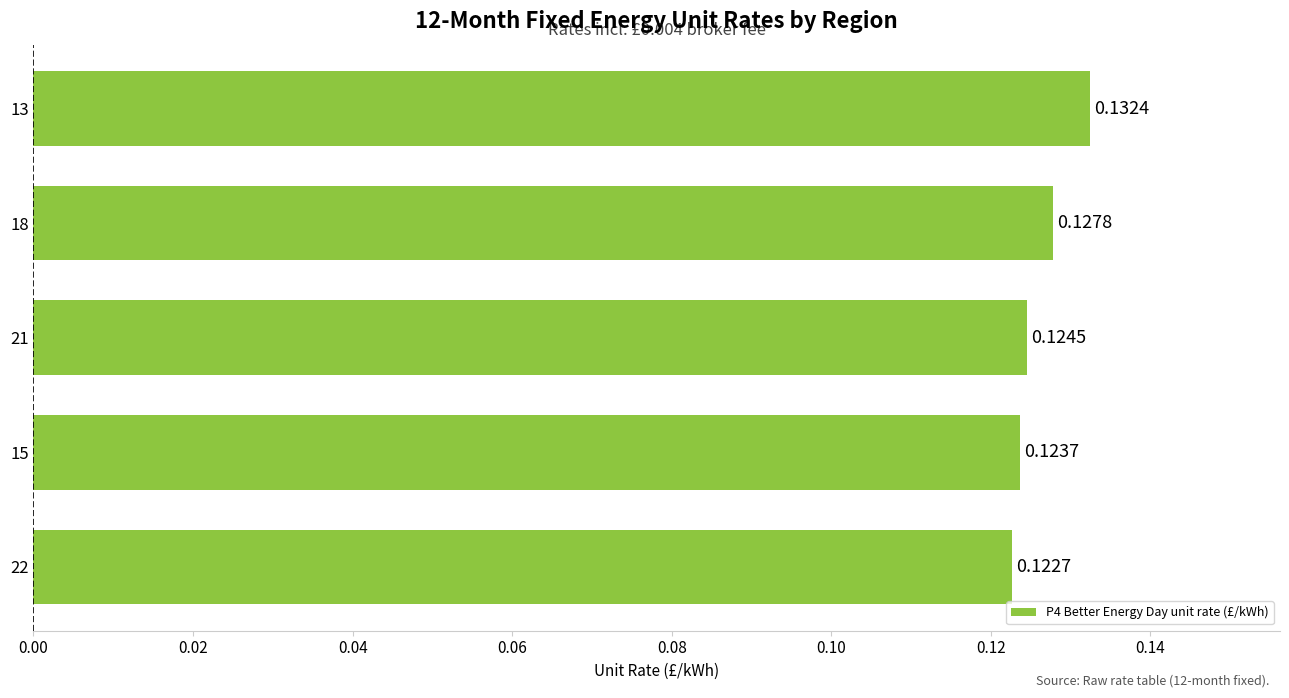

Between 18 and 21, which is larger?

18